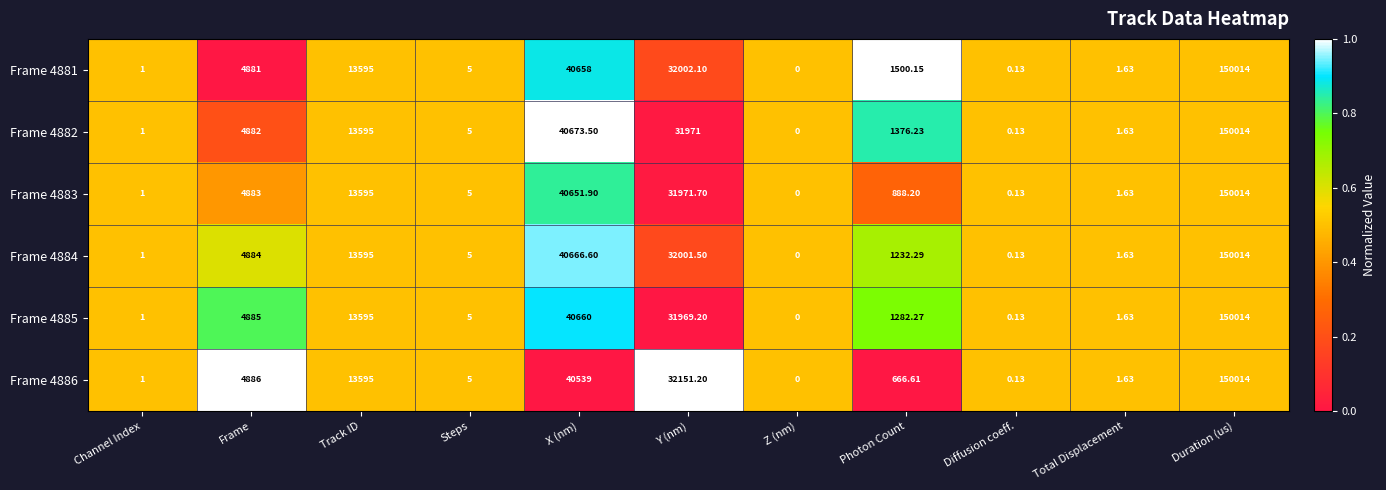

At which category does the chart reach its peak across all series?

Duration (us)